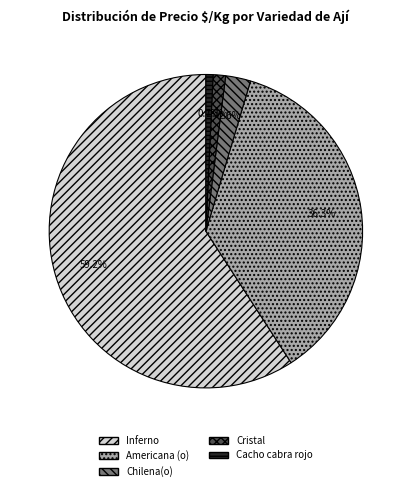

What portion of the pie excludes Cacho cabra rojo?

99.3%